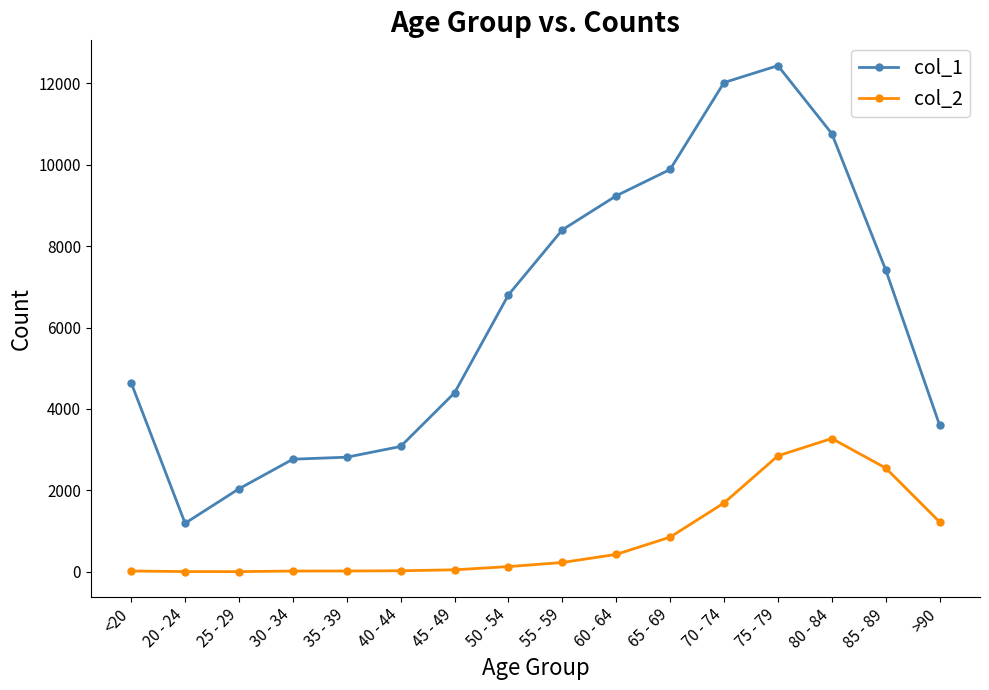

Is this an area chart (filled region under the line)?

No